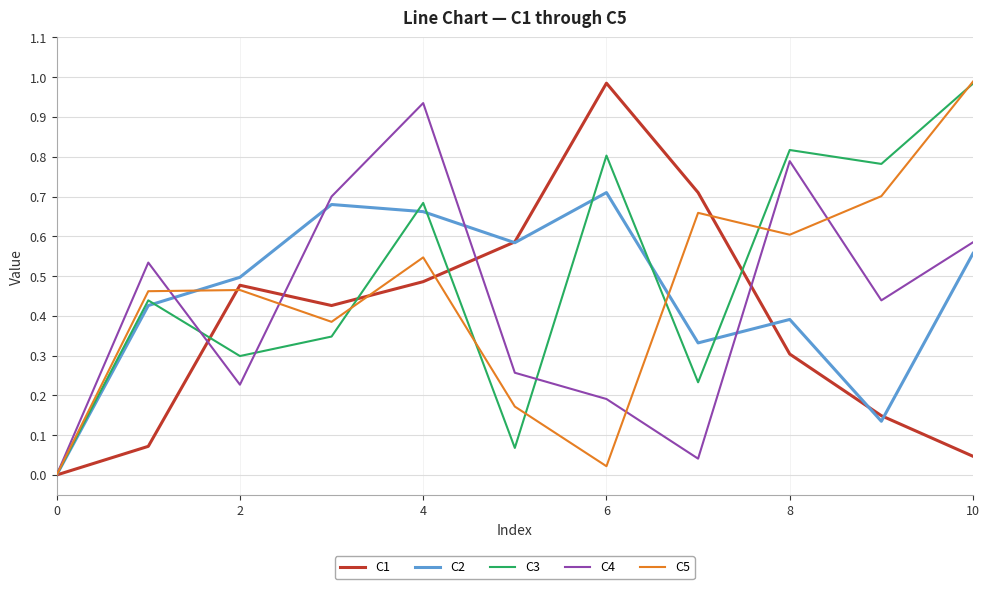

Which label corresponds to the largest value in the chart?

10